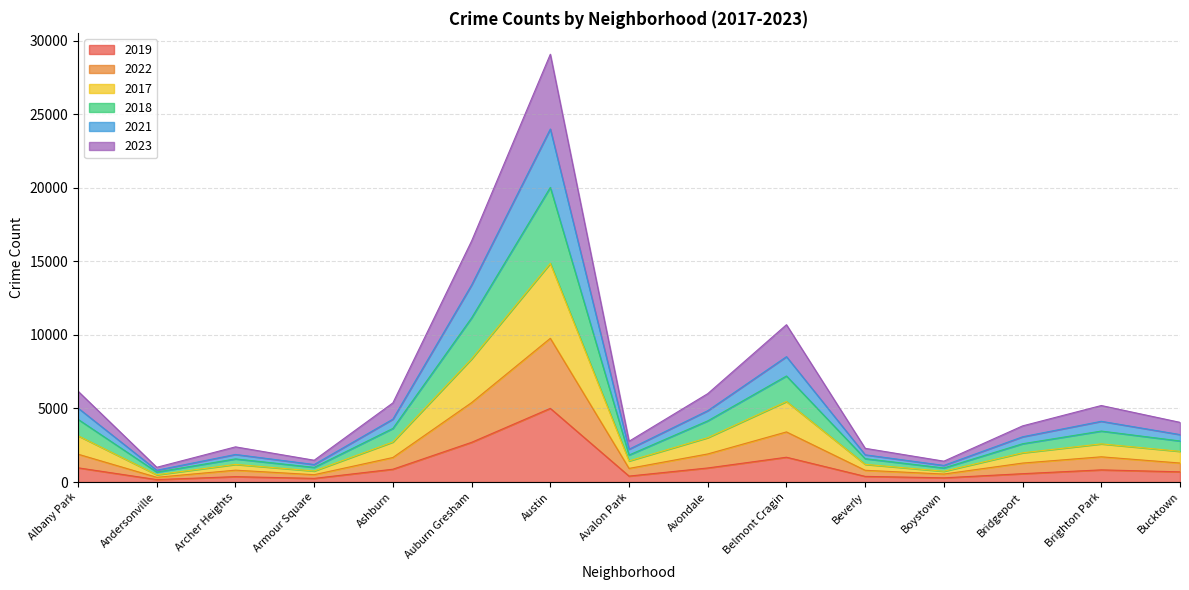

At which label does 2018 reach its peak?

Austin